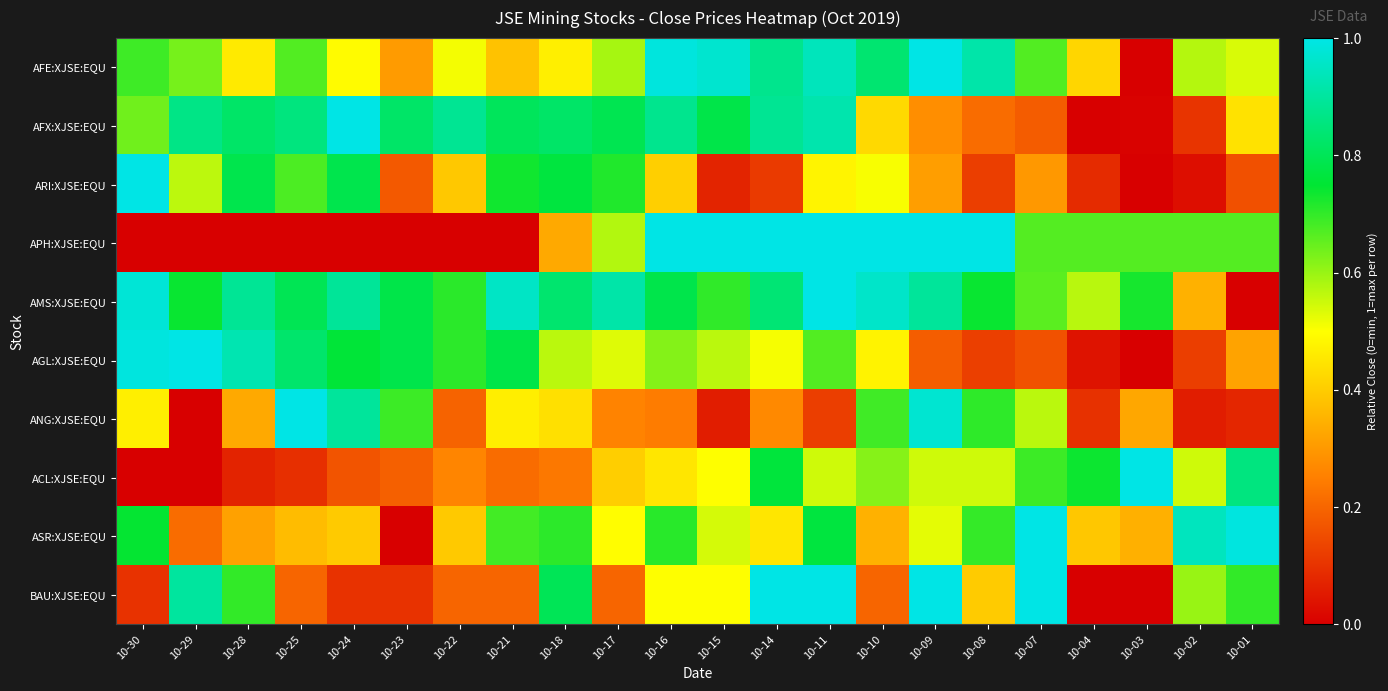

At how many categories does at least one series exceed 0?

22